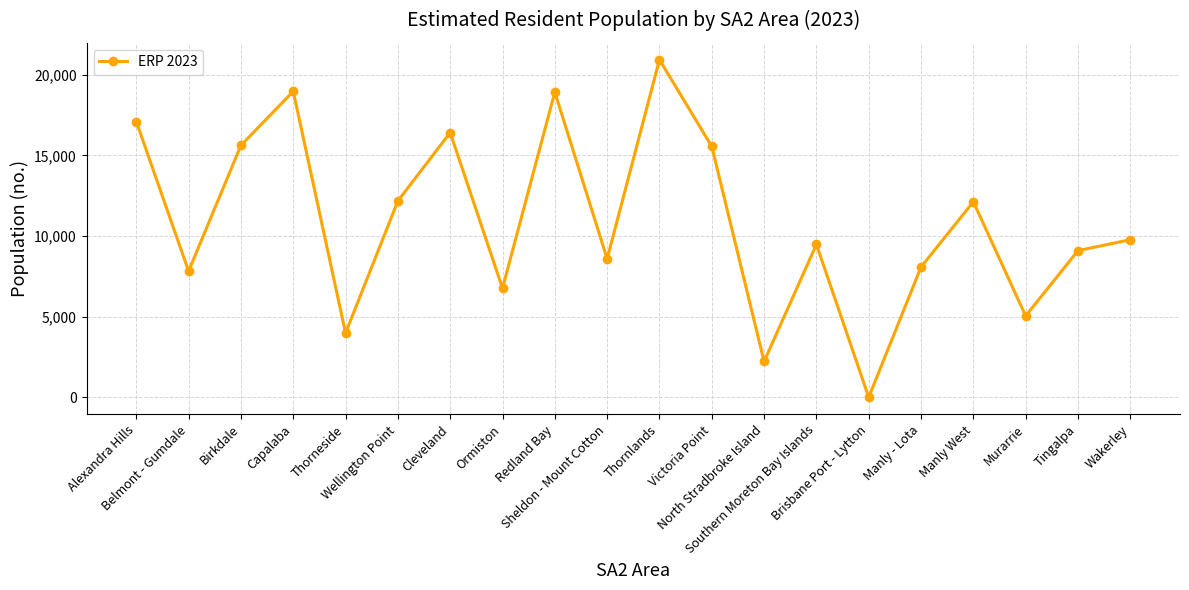

What is the average value?

10939